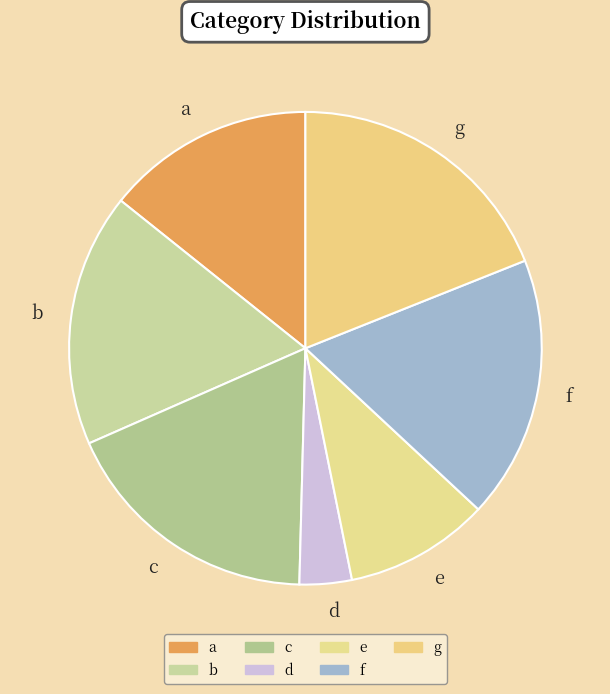

Which category has the smallest portion of the pie?

d